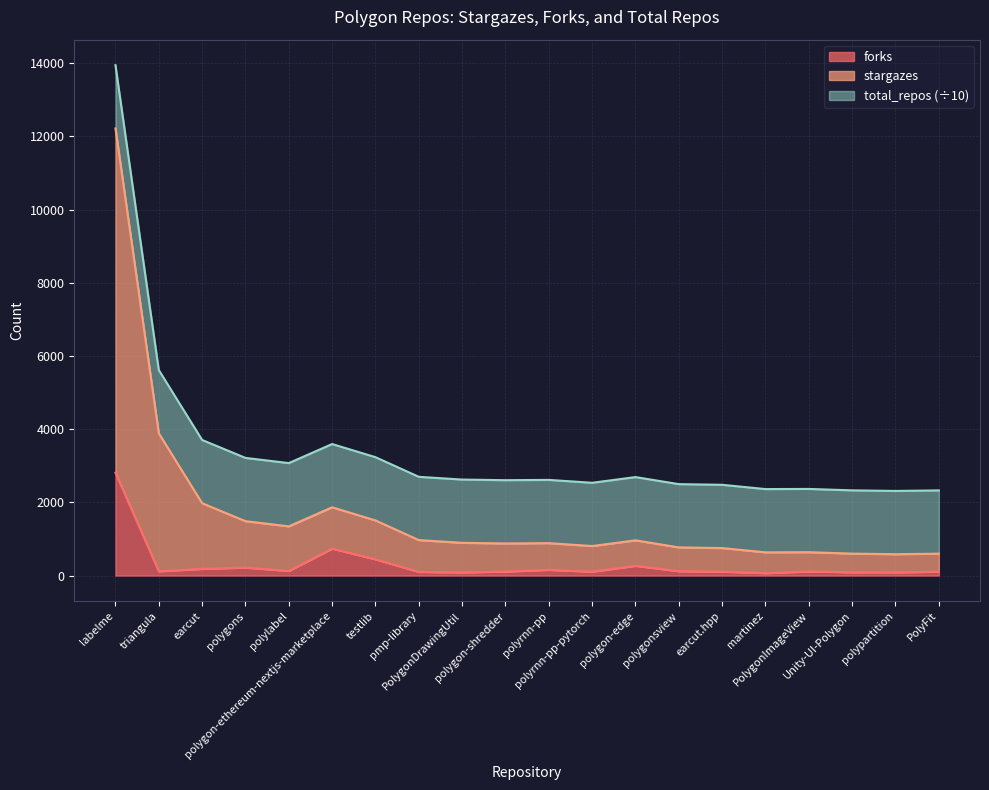

What is the total value across all series at polygon-shredder?

2606.4